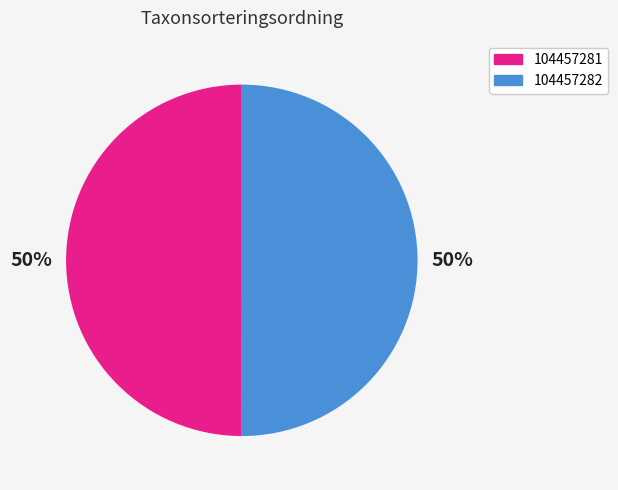

What is the ratio of the value at 104457281 to the value at 104457282?

1.0